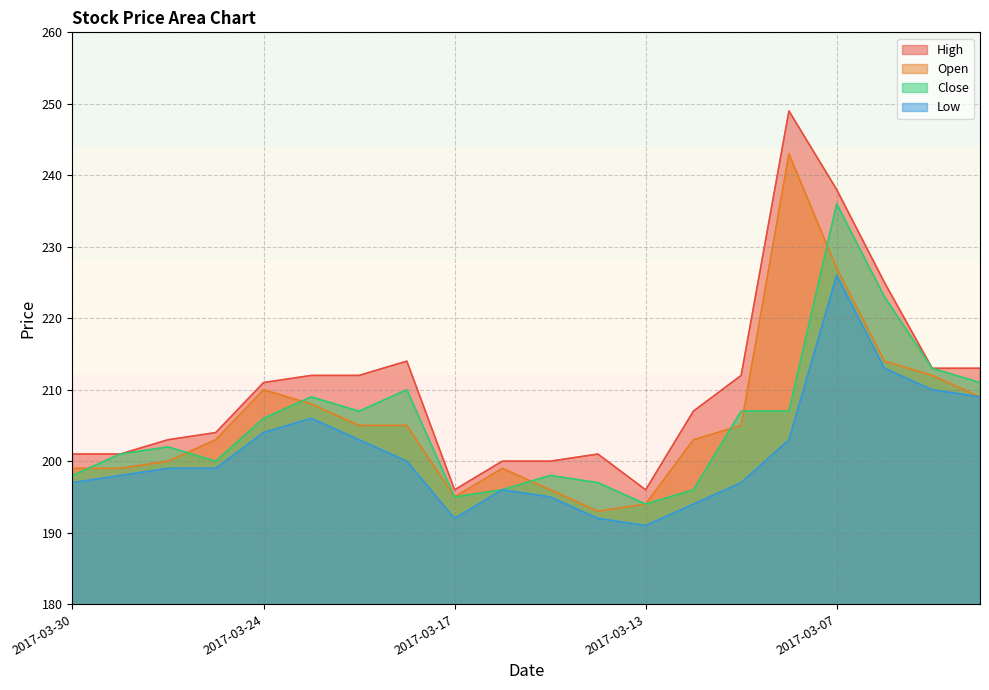

True or false: Low has a value of 203 at 2017-03-08.

True